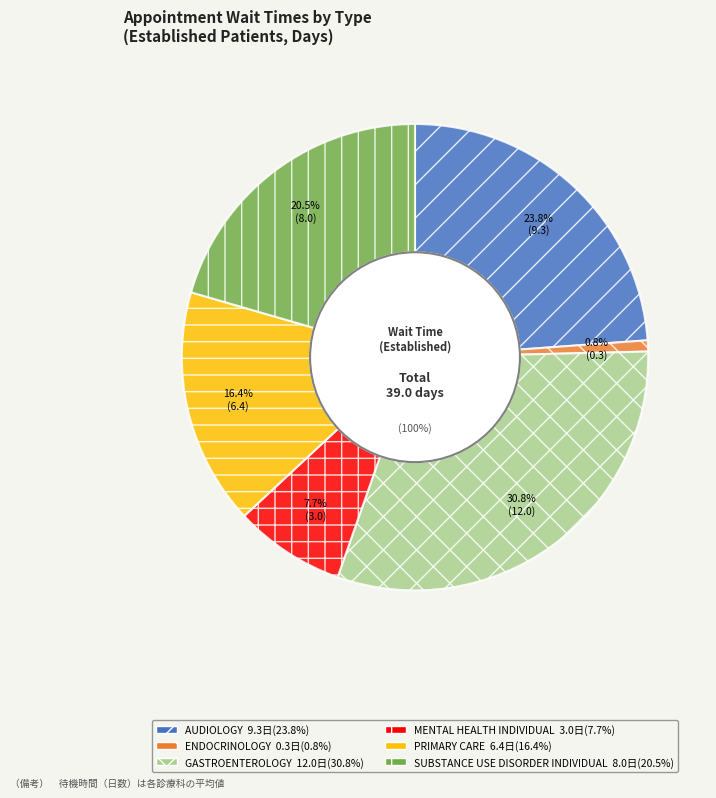

To the nearest percent, what percentage of the pie is PRIMARY CARE?

16%